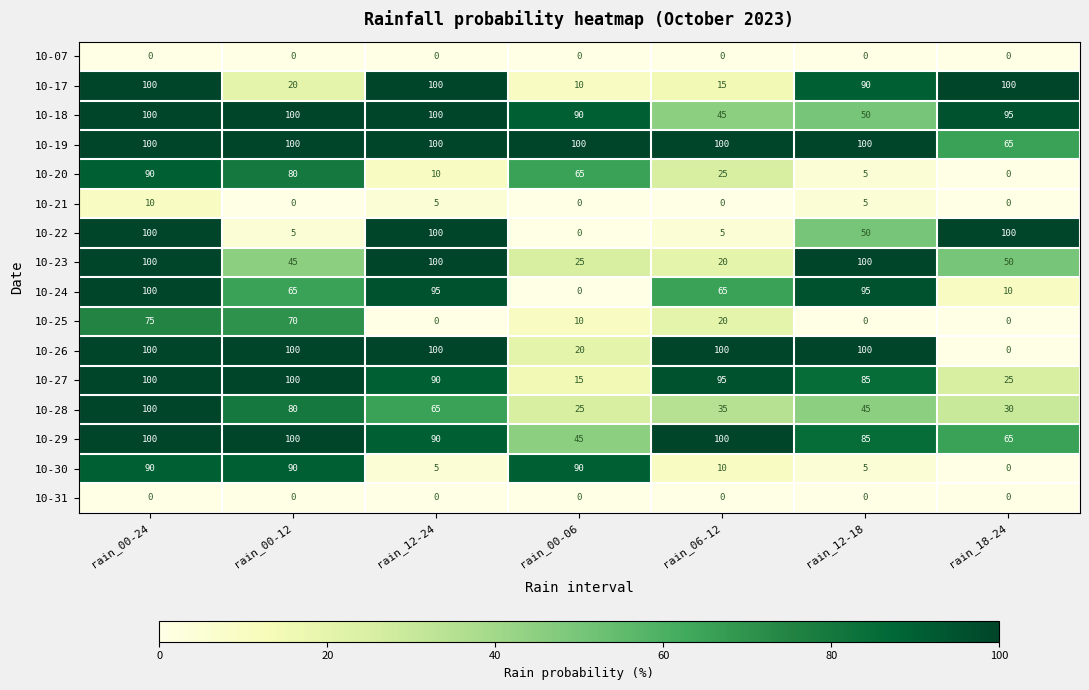

What is the maximum value shown in the chart?

100